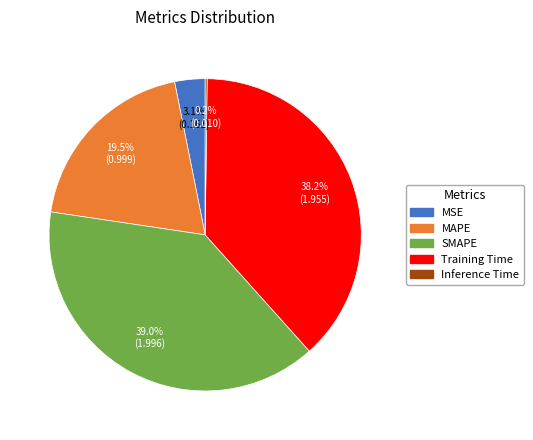

To the nearest percent, what is the difference between the largest and smallest slice percentages?

39%